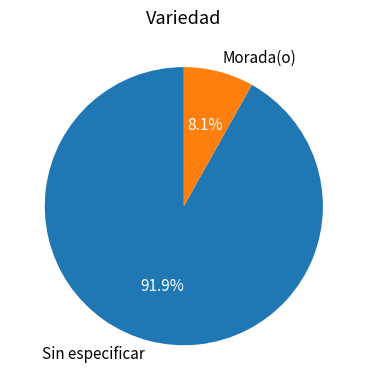

How many slices are in this pie chart?

2